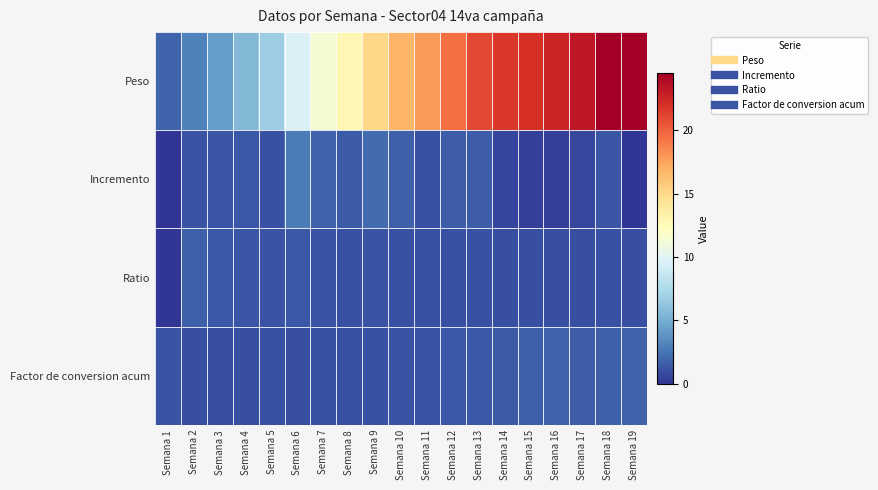

Reading left to right, extract all data points from this chart.

Peso: Semana 1=1.8	Semana 2=3.0	Semana 3=4.3	Semana 4=5.6	Semana 5=6.8	Semana 6=9.6	Semana 7=11.4	Semana 8=12.9	Semana 9=15.0	Semana 10=16.7	Semana 11=17.8	Semana 12=19.5	Semana 13=21.0	Semana 14=21.6	Semana 15=22.1	Semana 16=22.5	Semana 17=23.2	Semana 18=24.5	Semana 19=24.5
Incremento: Semana 1=0.0	Semana 2=1.2	Semana 3=1.3	Semana 4=1.4	Semana 5=1.1	Semana 6=2.8	Semana 7=1.8	Semana 8=1.5	Semana 9=2.1	Semana 10=1.7	Semana 11=1.1	Semana 12=1.6	Semana 13=1.6	Semana 14=0.6	Semana 15=0.4	Semana 16=0.4	Semana 17=0.7	Semana 18=1.3	Semana 19=0.0
Ratio: Semana 1=0.0	Semana 2=1.6	Semana 3=1.4	Semana 4=1.3	Semana 5=1.2	Semana 6=1.4	Semana 7=1.2	Semana 8=1.1	Semana 9=1.2	Semana 10=1.1	Semana 11=1.1	Semana 12=1.1	Semana 13=1.1	Semana 14=1.0	Semana 15=1.0	Semana 16=1.0	Semana 17=1.0	Semana 18=1.1	Semana 19=1.0
Factor de conversion acum: Semana 1=1.2	Semana 2=1.0	Semana 3=1.0	Semana 4=1.0	Semana 5=1.1	Semana 6=1.0	Semana 7=1.1	Semana 8=1.1	Semana 9=1.1	Semana 10=1.2	Semana 11=1.2	Semana 12=1.3	Semana 13=1.4	Semana 14=1.5	Semana 15=1.6	Semana 16=1.8	Semana 17=1.6	Semana 18=1.7	Semana 19=1.8